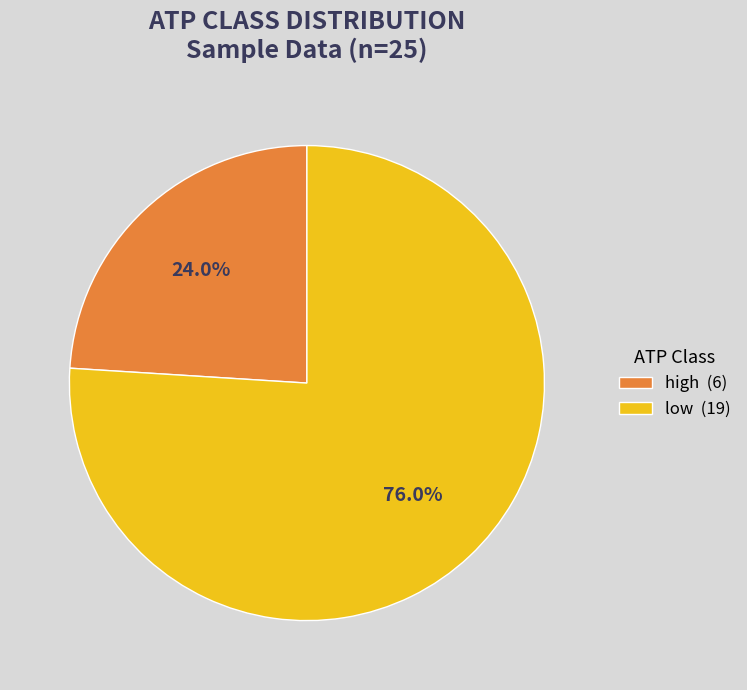

True or false: high accounts for 11% of the total.

False